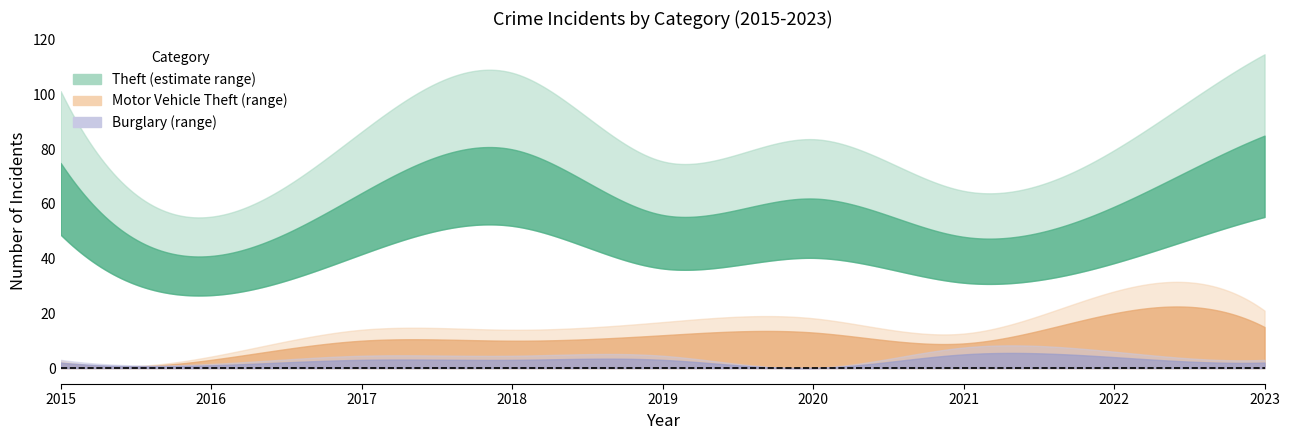

Does the chart have visible grid lines?

No